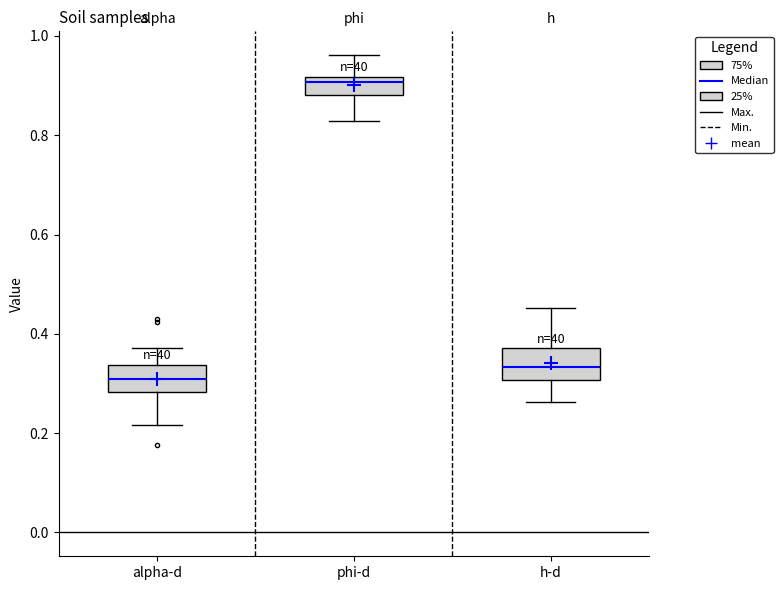

Reading left to right, read every box against the y-axis: the position of its median line, the range the box covers, and the ends of its whiskers. The values are not printed on the chart, so give them approximately, as read against the axis.

alpha-d: median 0.30, box 0.28 to 0.34, whiskers 0.22 to 0.38
phi-d: median 0.90, box 0.88 to 0.92, whiskers 0.82 to 0.96
h-d: median 0.34, box 0.30 to 0.38, whiskers 0.26 to 0.46